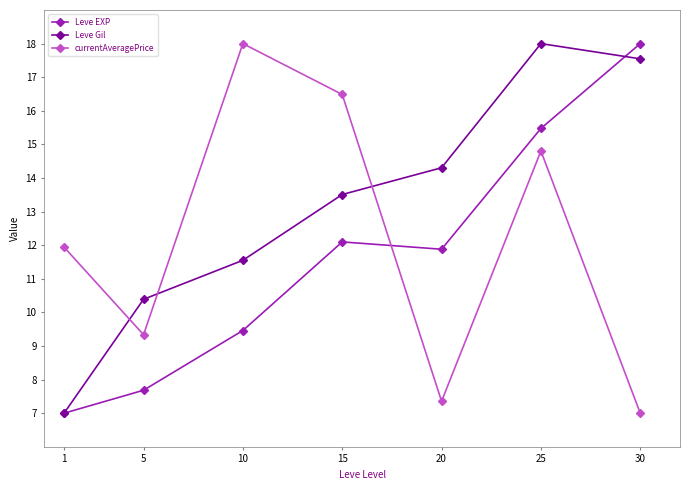

What are all the series names shown in the legend?

Leve EXP, Leve Gil, currentAveragePrice